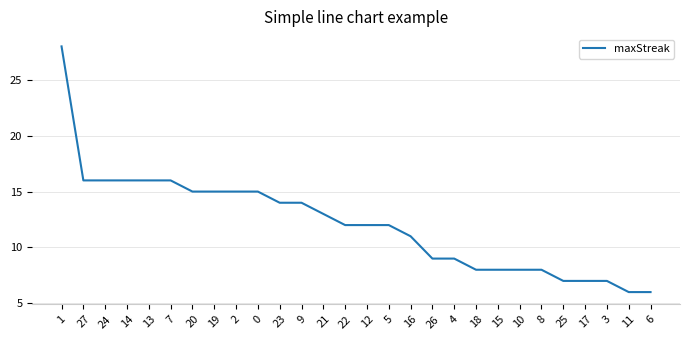

What is the greatest value displayed?

28